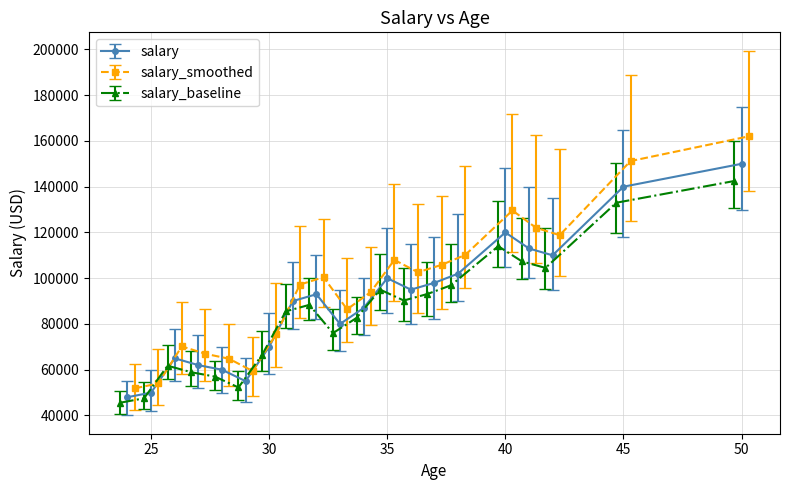

List the labels in order of salary value, smallest first.

0, 1, 2, 3, 4, 5, 6, 7, 8, 9, 10, 11, 12, 13, 14, 15, 16, 17, 18, 19